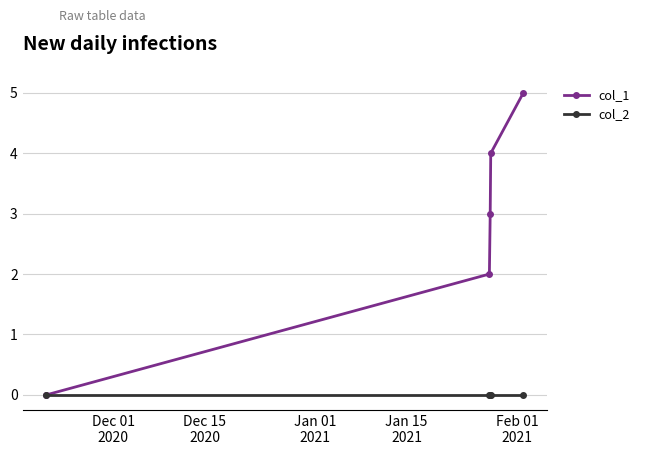

Reading right to left, list all the values displayed in this chart.

col_1: 5	4	3	2	0
col_2: 0	0	0	0	0